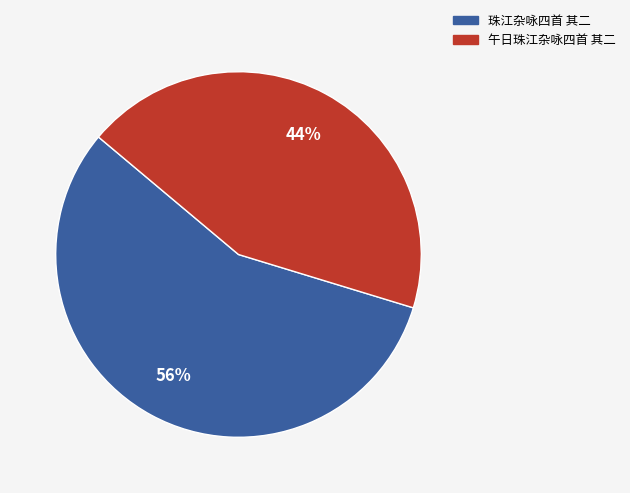

Which has a higher value, 午日珠江杂咏四首 其二 or 珠江杂咏四首 其二?

珠江杂咏四首 其二